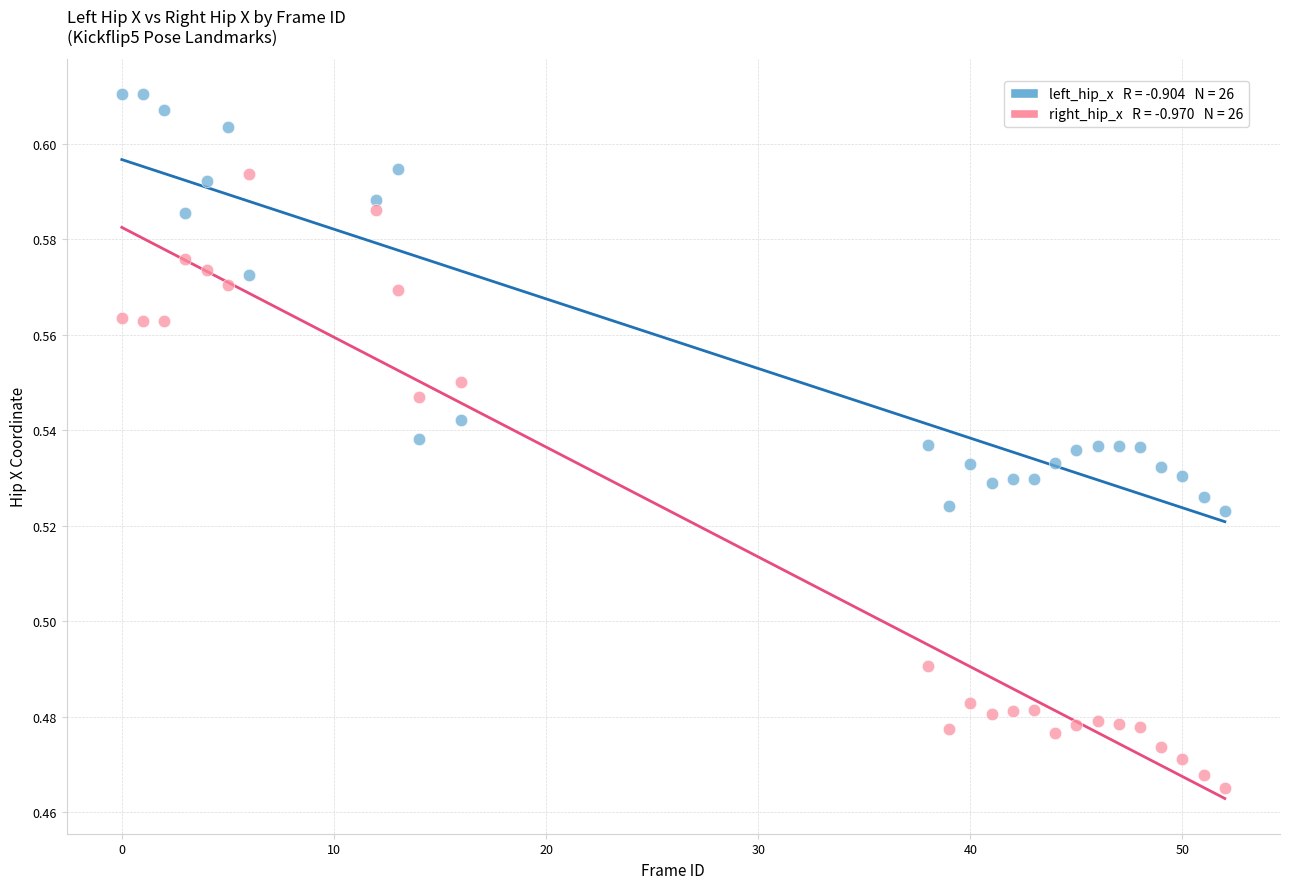

Across all data points, what is the range of X values (max minus min)?

52.0